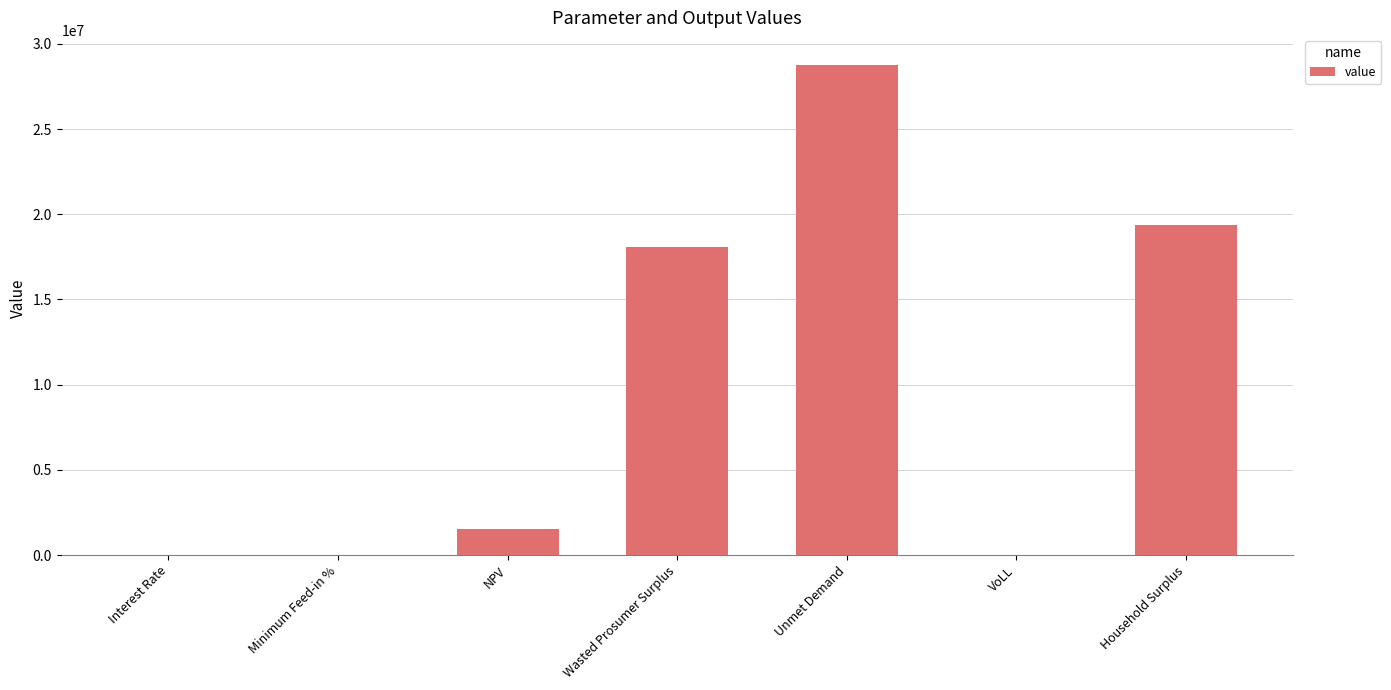

Where is the data nearest to the value 14377927?

Wasted Prosumer Surplus